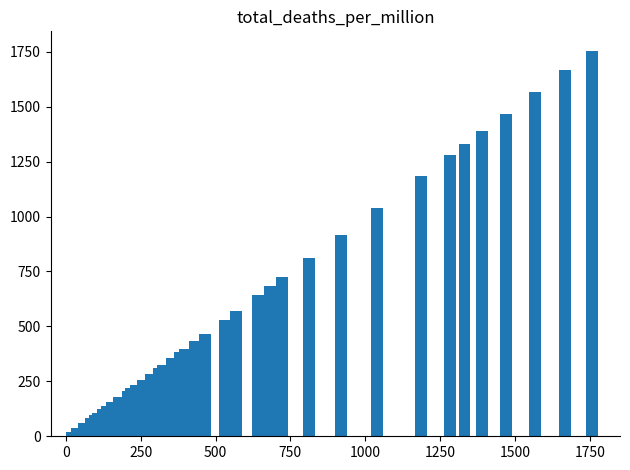

What is the sum of all values?

22437